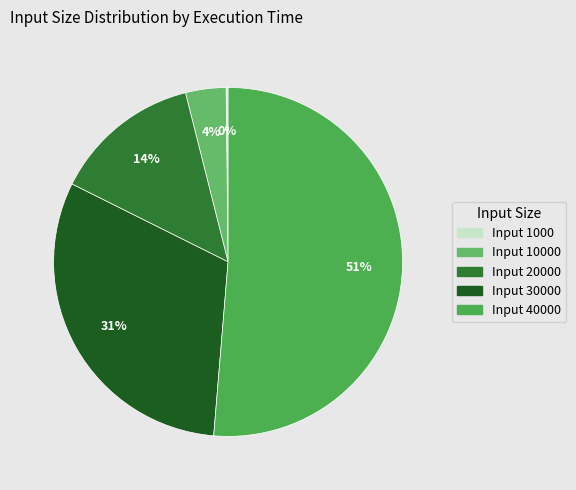

Which slice represents more than half of the pie?

40000